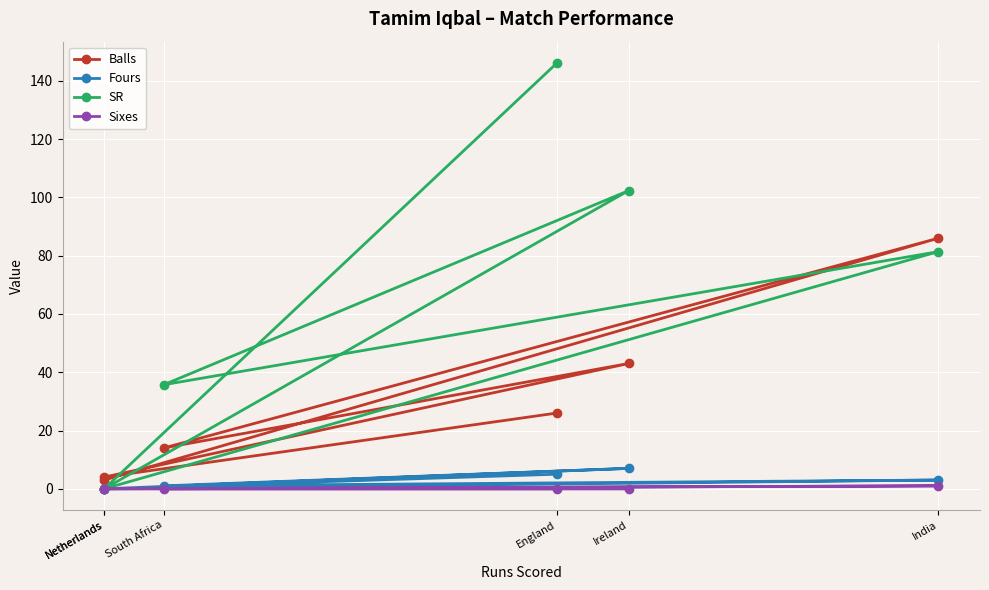

Rank the series at South Africa from lowest to highest value.

Sixes, Fours, Balls, SR